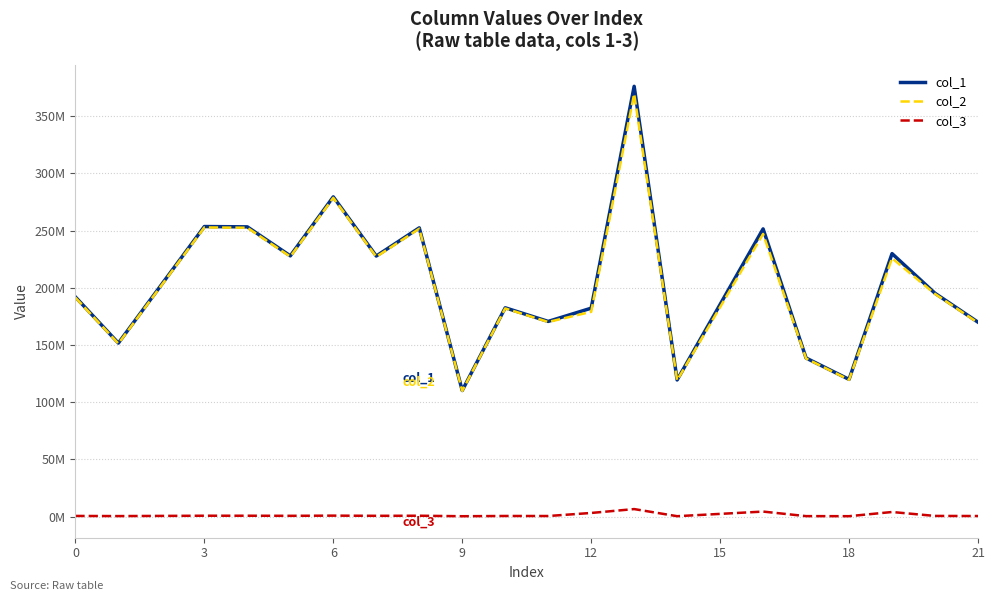

List the series in order of their peak value, highest first.

col_1, col_2, col_3